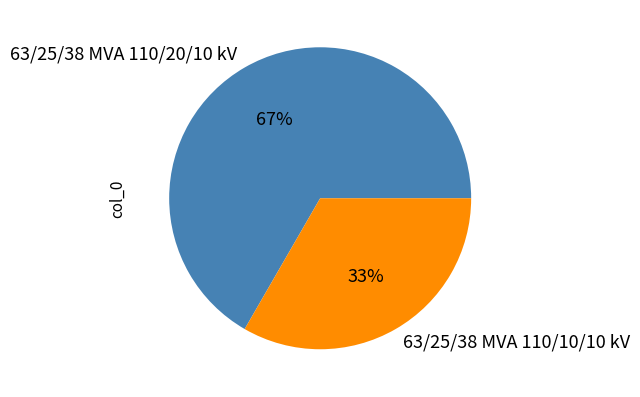

Rank the categories by value from lowest to highest.

63/25/38 MVA 110/10/10 kV, 63/25/38 MVA 110/20/10 kV